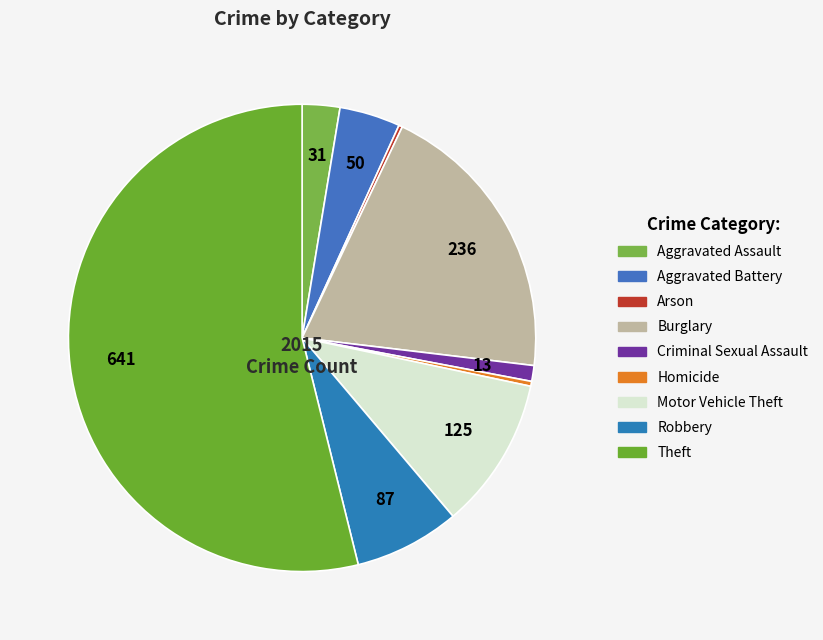

To the nearest percent, what is the difference between the Theft and Aggravated Battery slice percentages?

50%